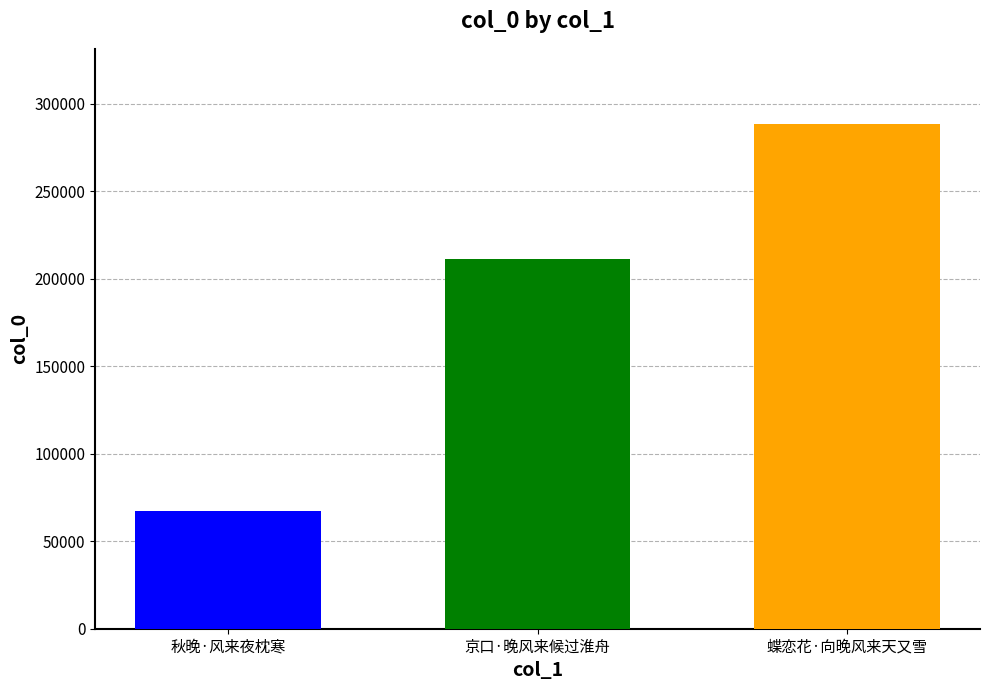

What is the smallest value displayed?

67300